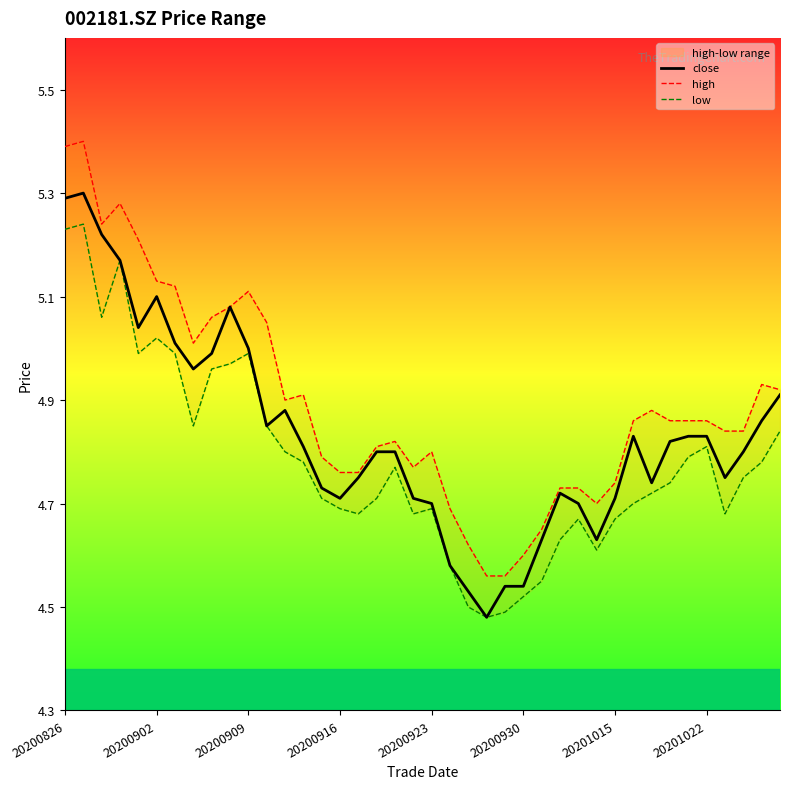

True or false: close has a value of 5.0 at 20200909.

True